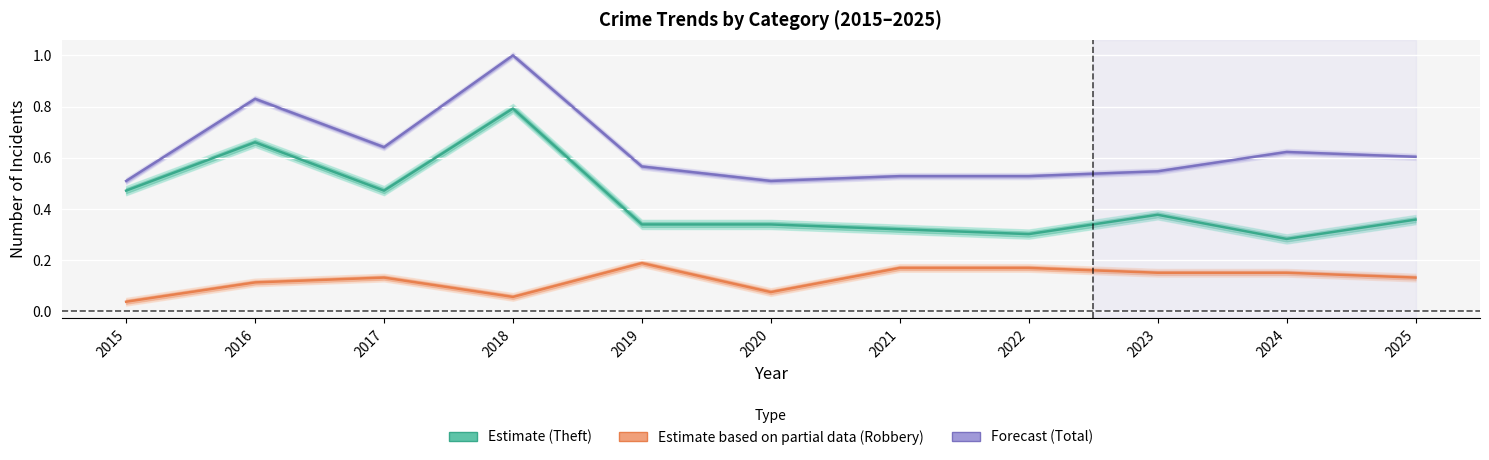

At which label does Estimate (Theft) reach its minimum?

2024